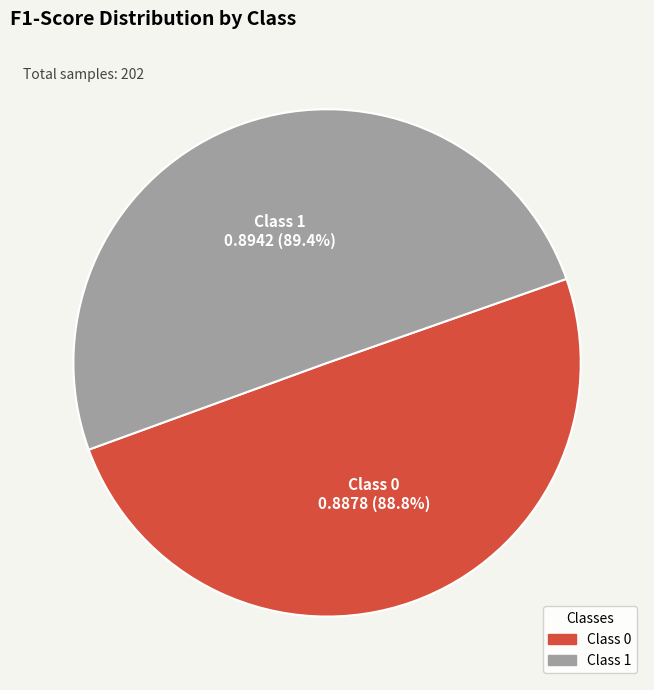

Is it true that 0 is 50% of the pie?

True